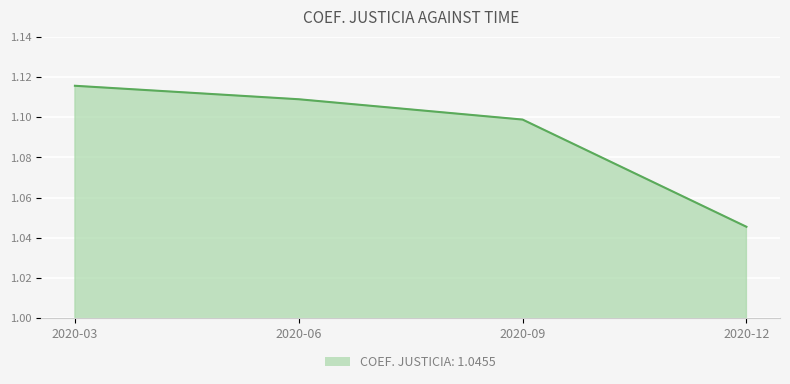

Which has a higher value, 2020-09 or 2020-06?

2020-06